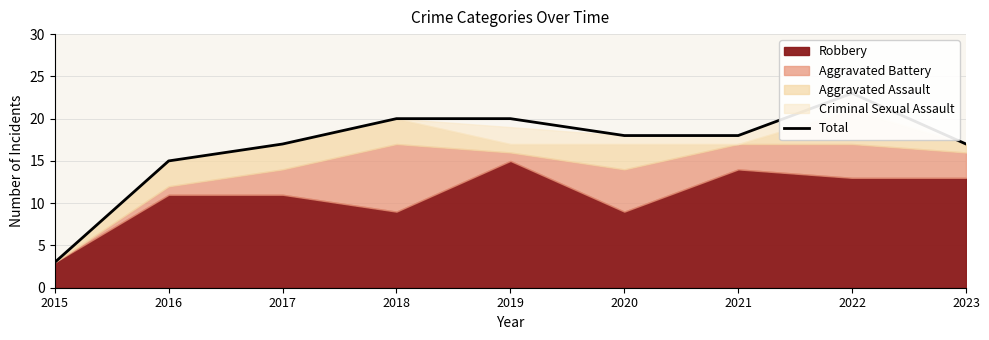

Which has a higher value, 2021 or 2020?

2021